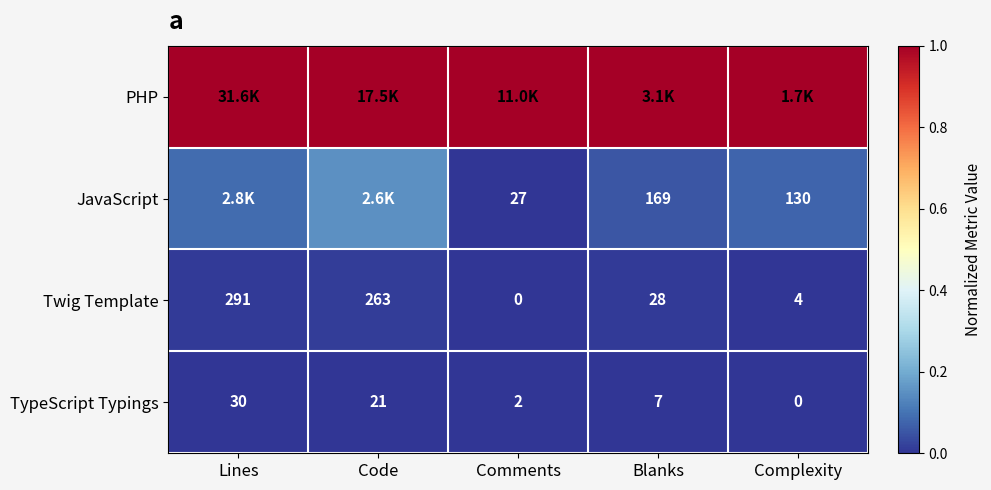

Which category has the lowest value in the Twig Template series?

Comments